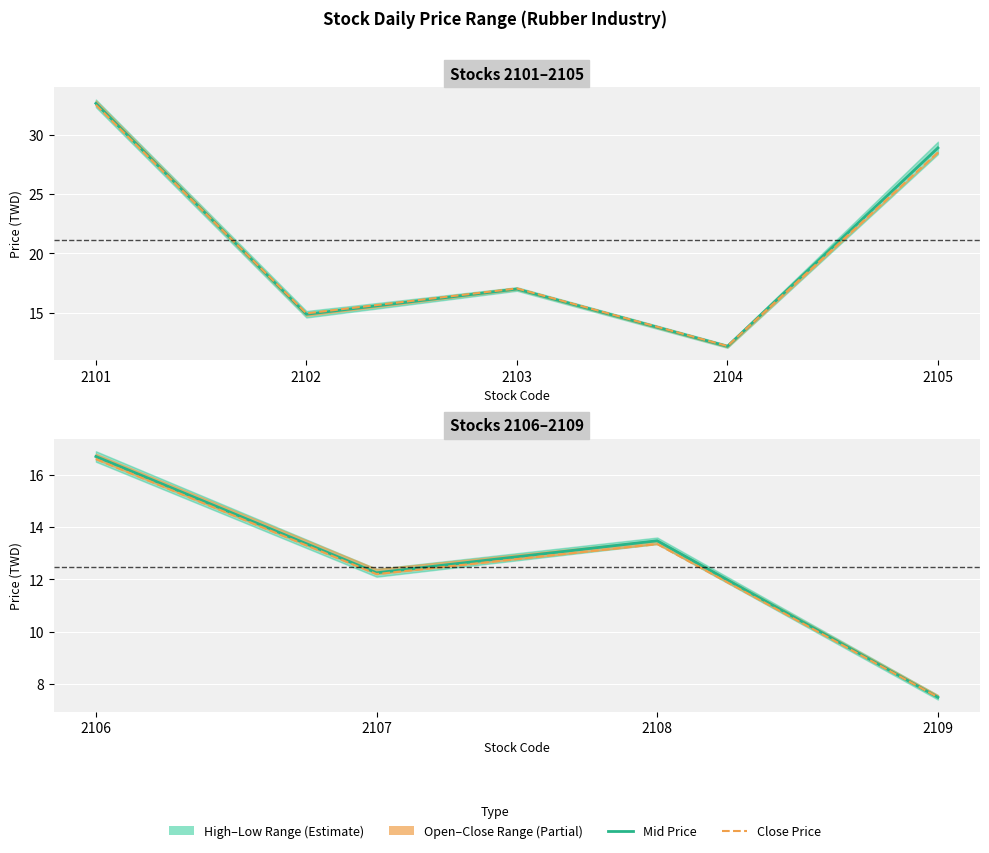

Where is the first local minimum for Close Price?

2107